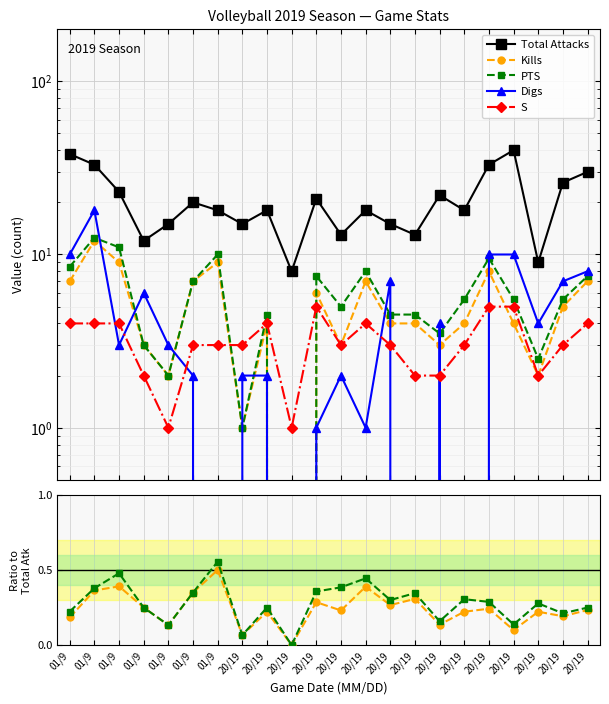

Which series has the largest total across all categories?

Total Attacks